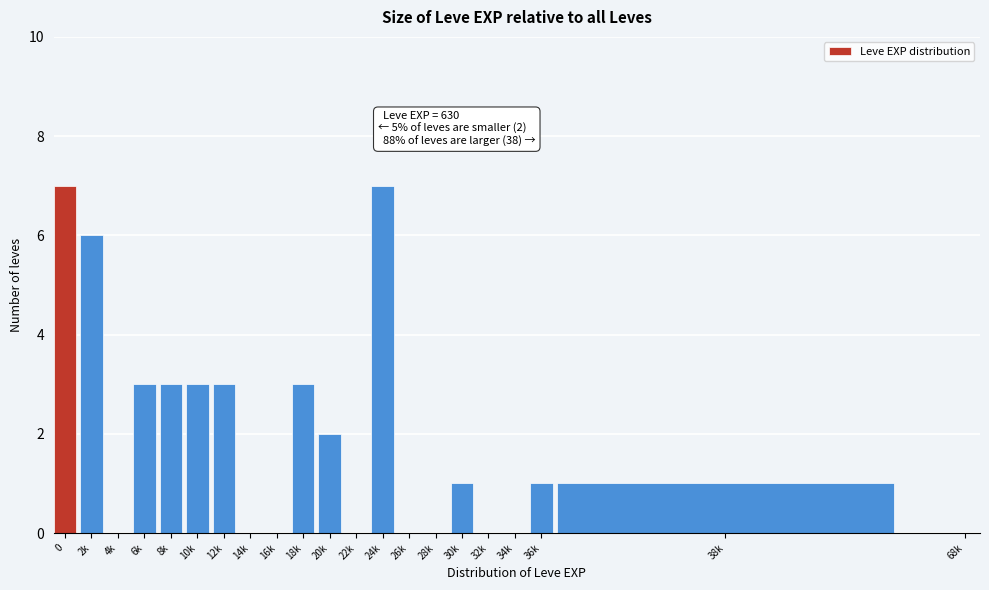

Reading left to right, extract all data points from this chart.

0=7	2k=6	4k=0	6k=3	8k=3	10k=3	12k=3	14k=0	16k=0	18k=3	20k=2	22k=0	24k=7	26k=0	28k=0	30k=1	32k=0	34k=0	36k=1	38k=1	68k=0